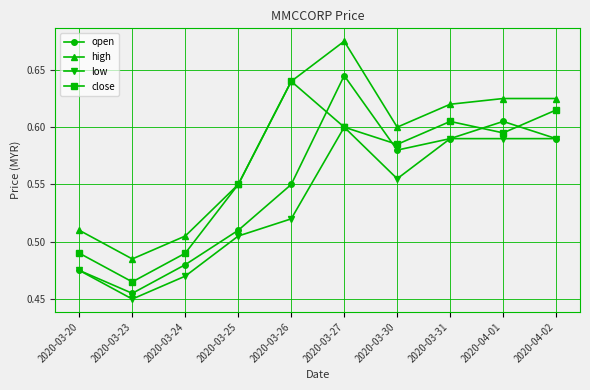

How many times do open and close cross each other?

4